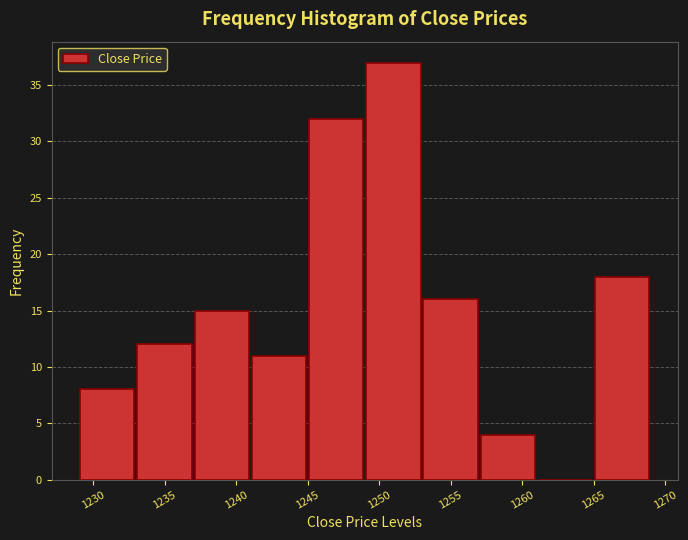

Which range on the x-axis has the tallest bar?

1249 to 1253